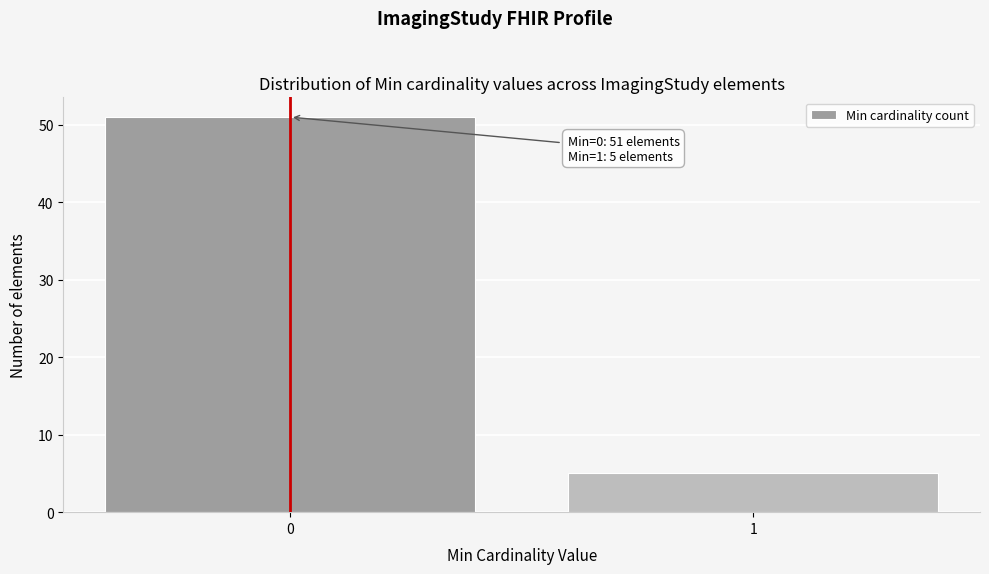

Reading left to right, list all the values displayed in this chart.

51	5